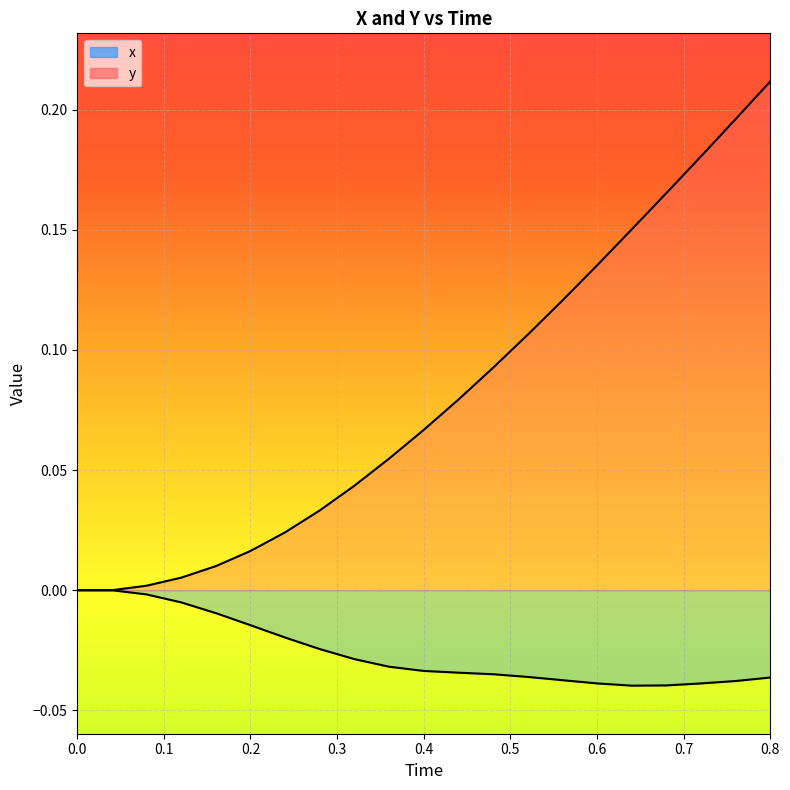

What is the difference between the maximum and minimum values in the y series?

0.2